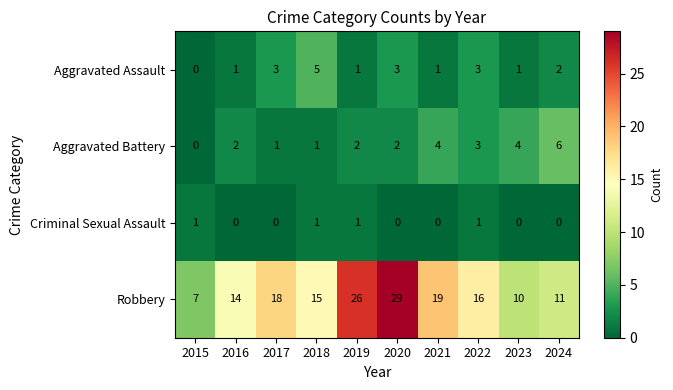

The value of Aggravated Assault at 2018 is 5. True or false?

True